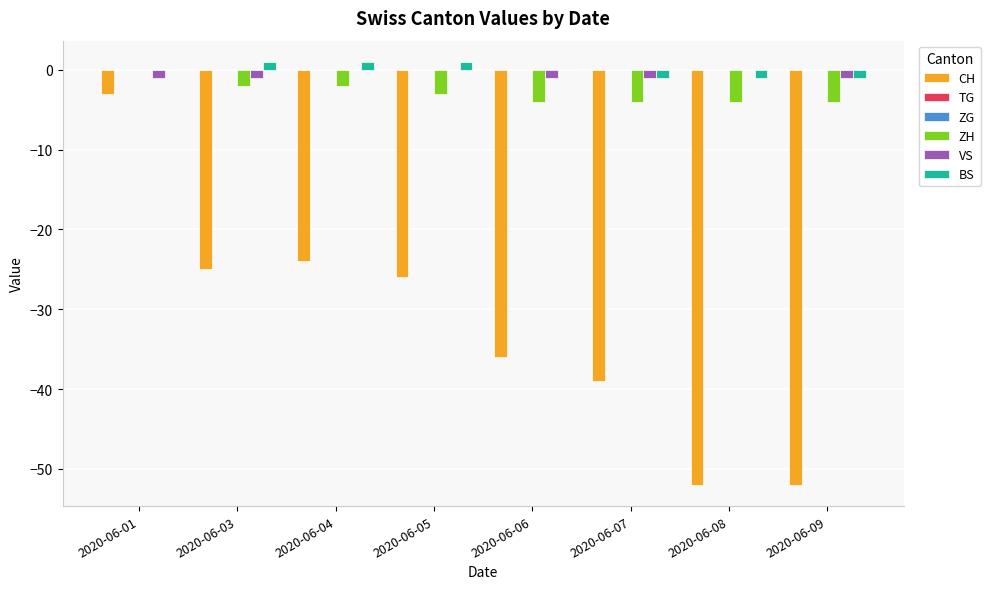

Is the value of VS at 2020-06-07 greater than the value of CH at 2020-06-01?

Yes